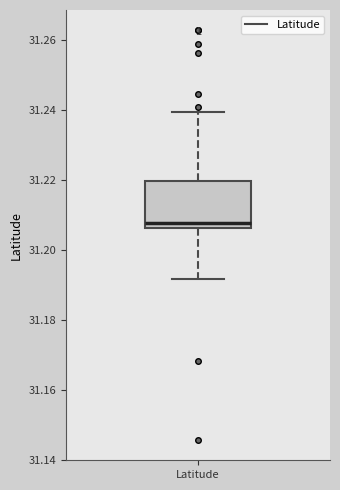

Transcribe this box plot: give where the median line is, the range the box spans, and where the two whiskers end, as read against the y-axis. The values are not printed on the chart, so give them approximately, as read against the axis.

median 31.208, box 31.206 to 31.220, whiskers 31.192 to 31.240